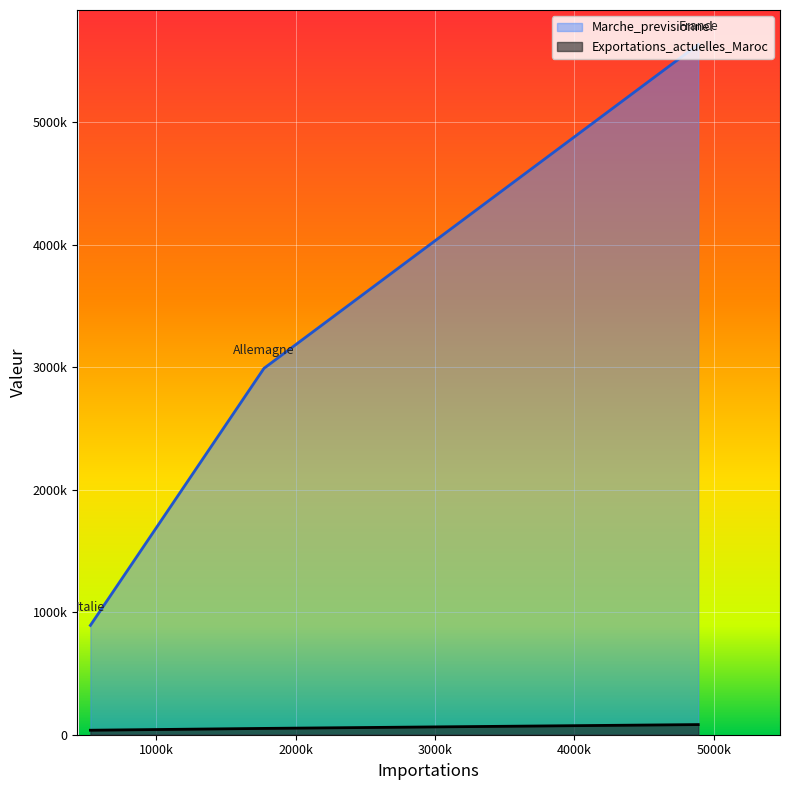

What is the smallest value displayed?

892833